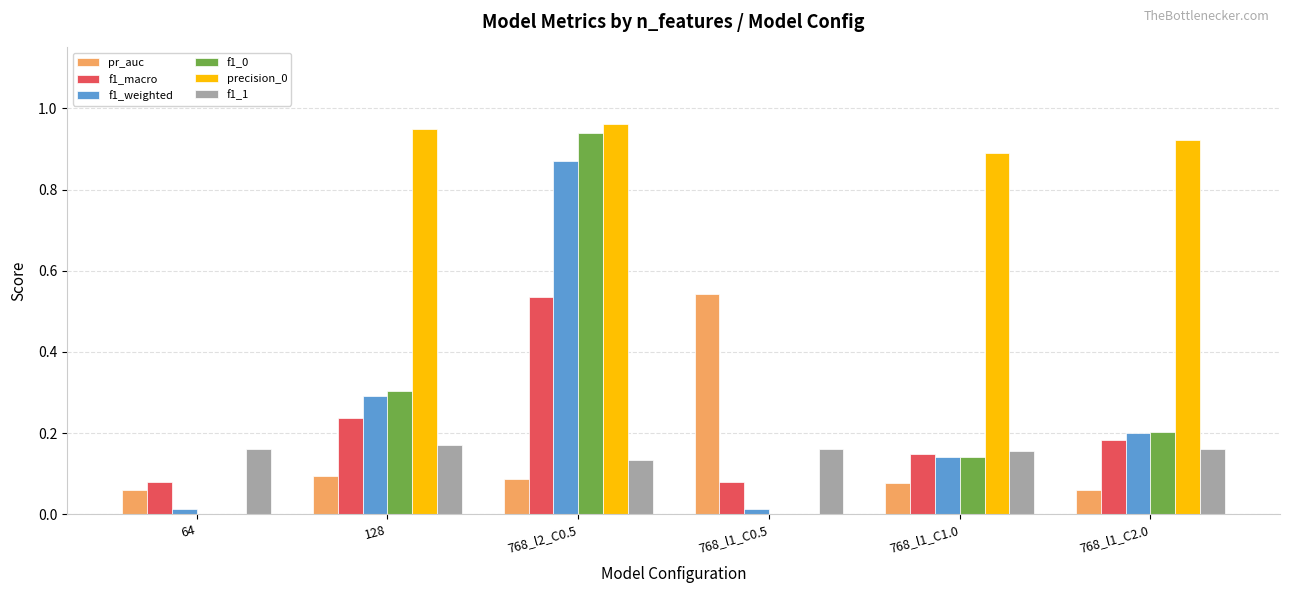

Is it true that f1_1 equals 0.2 at 768_l1_C0.5?

True